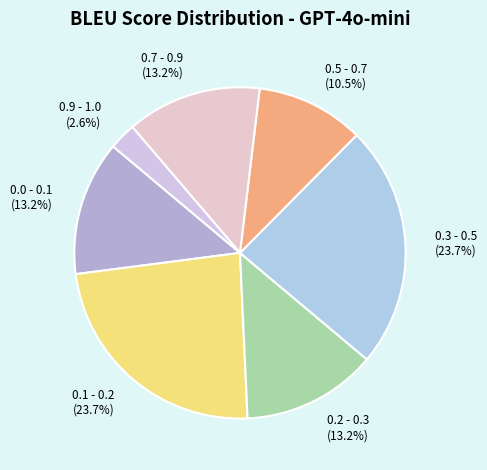

What portion of the pie excludes 0.0 - 0.1 (13.2%)?

86.8%